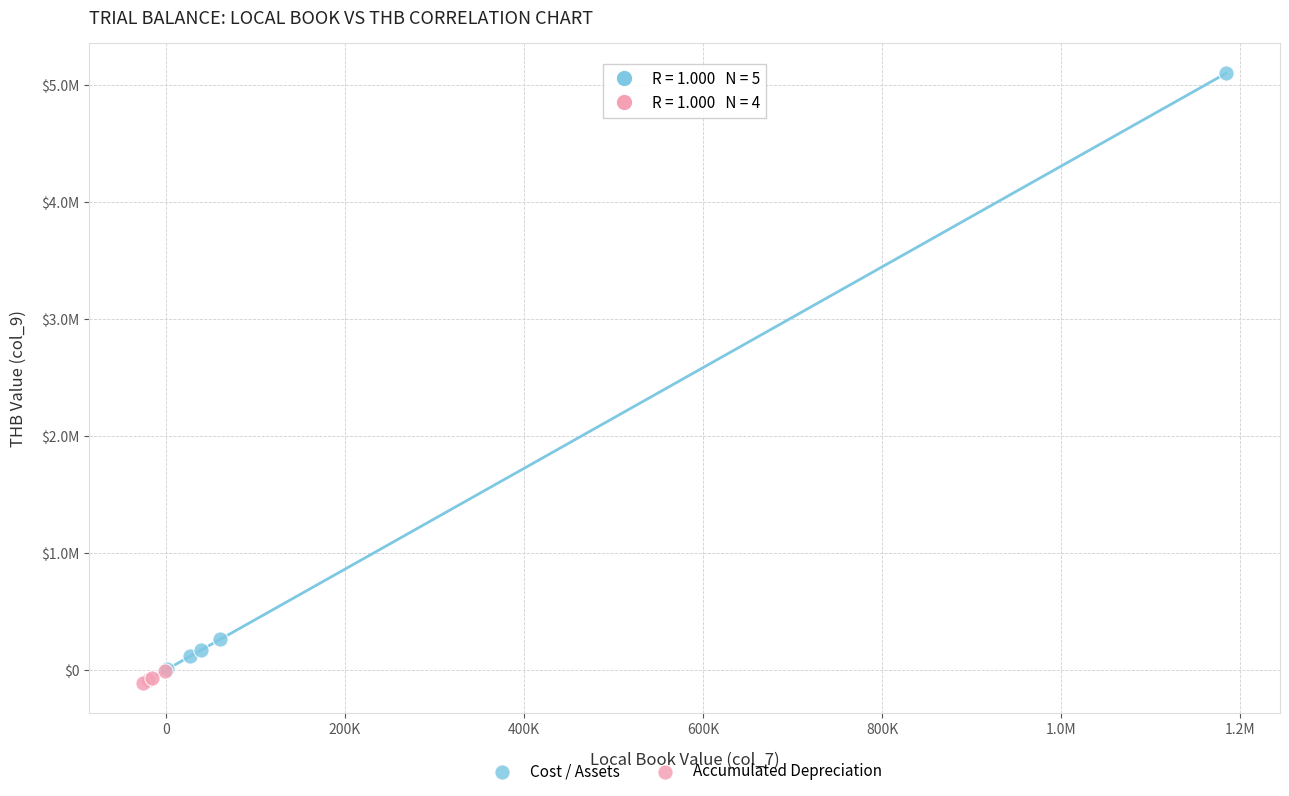

Which series has the widest spread of Y values?

Cost / Assets